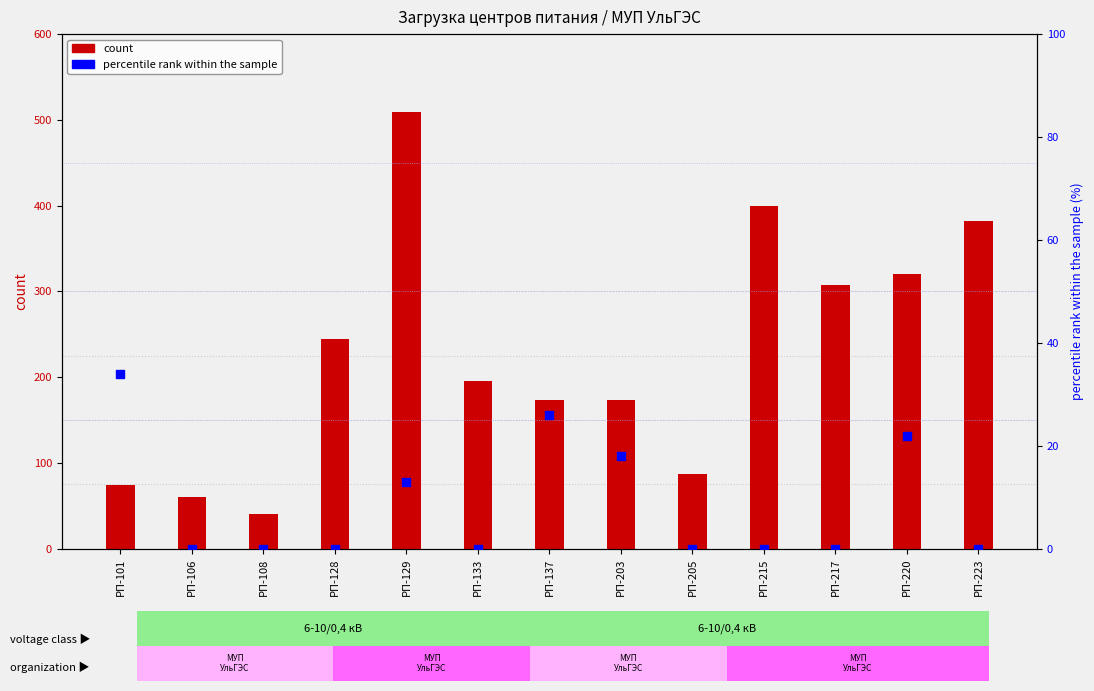

Is the value of count at РП-137 greater than the value of percentile rank within the sample at РП-217?

Yes